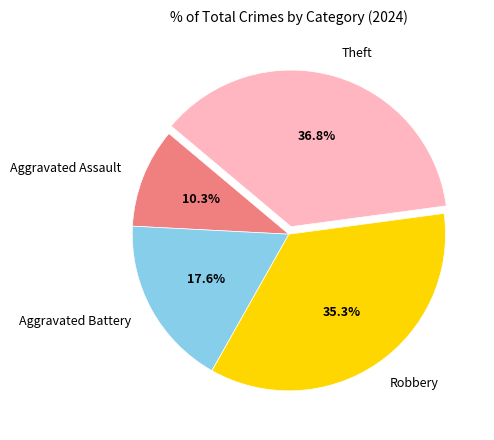

Which category has the smallest portion of the pie?

Aggravated Assault